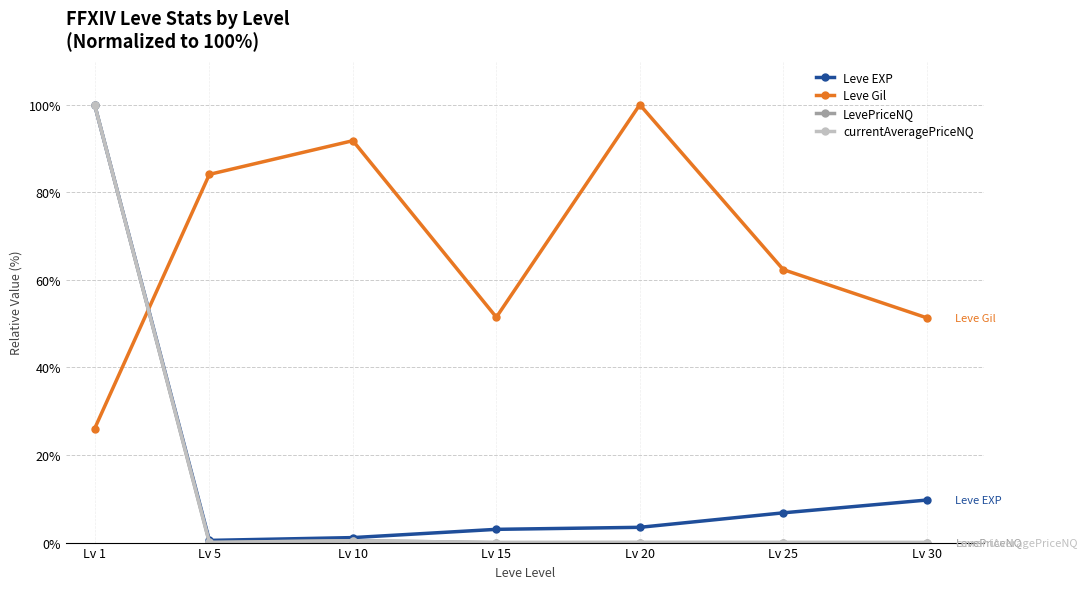

Which series changed the most between Lv 5 and Lv 10?

Leve Gil